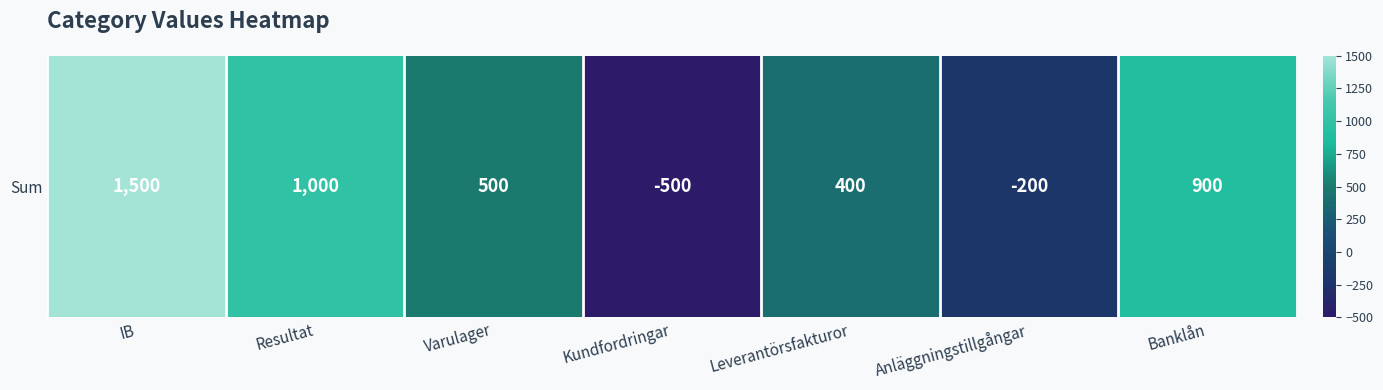

What is the difference between the maximum and second lowest values?

1700